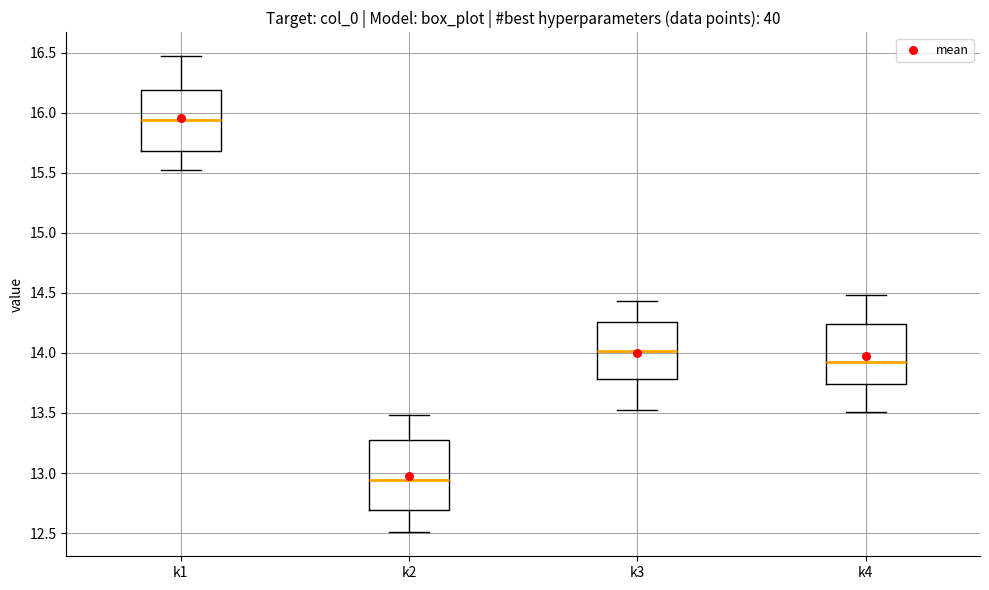

Comparing the boxes themselves (not the whiskers), which one is the tallest?

k2